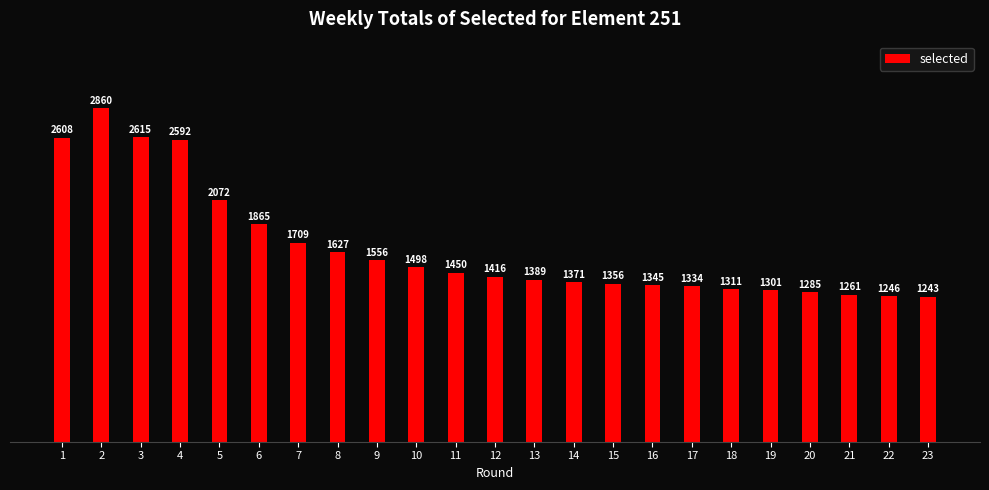

What is the change in value from 4 to 5?

-520